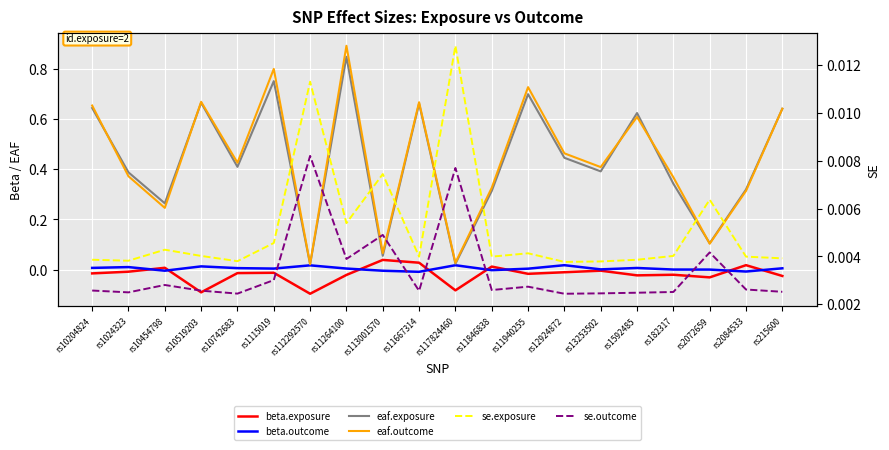

What is the difference between the highest and lowest values at rs11667314?

0.7